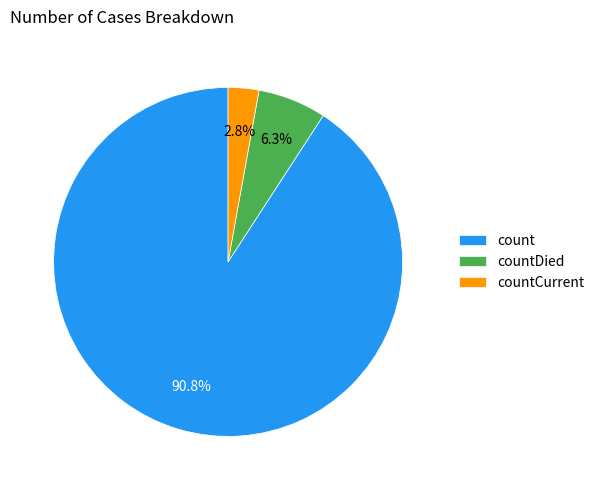

Between countCurrent and countDied, which is larger?

countDied